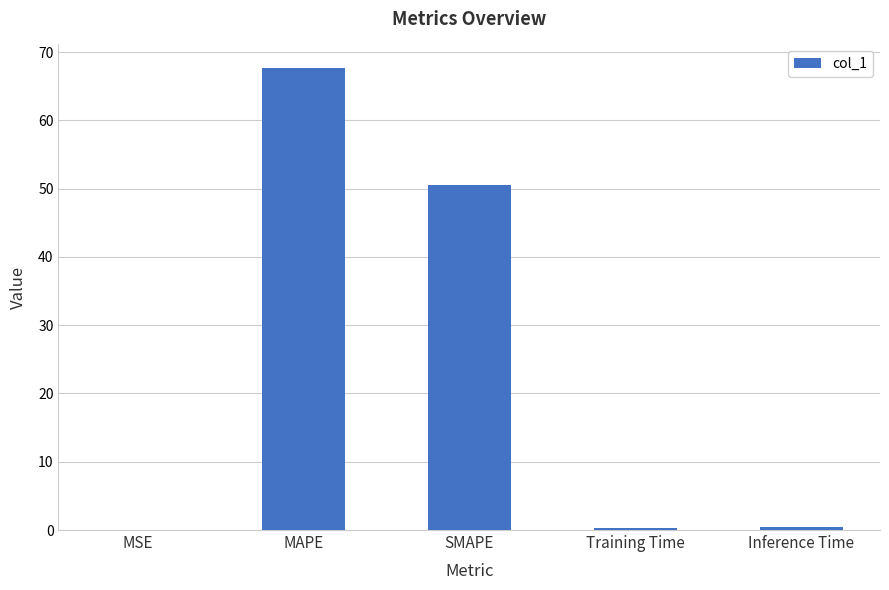

Where is the data nearest to the value 33?

SMAPE